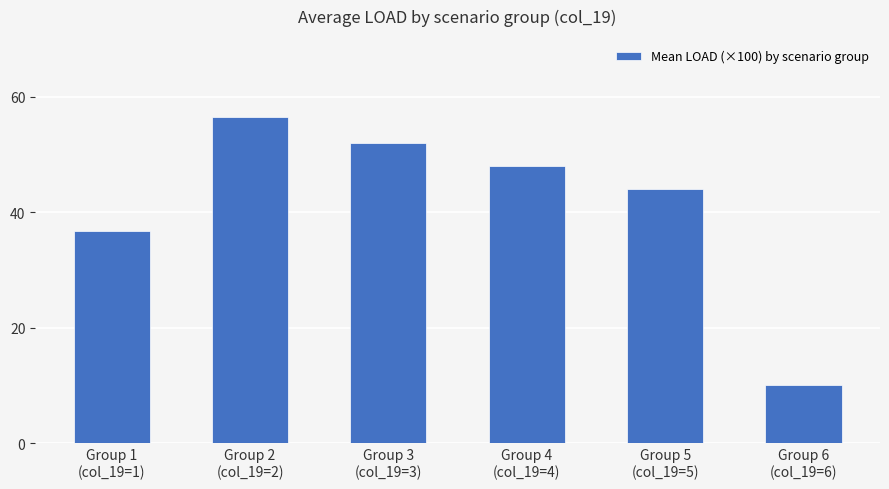

Where is the data nearest to the value 33?

Group 1
(col_19=1)